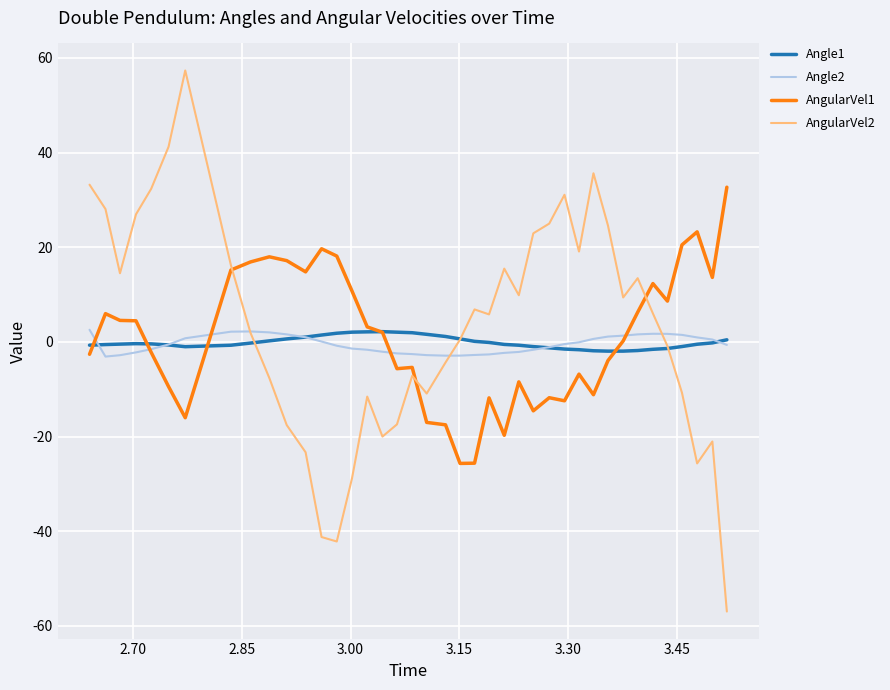

What is the smallest value displayed?

-57.0